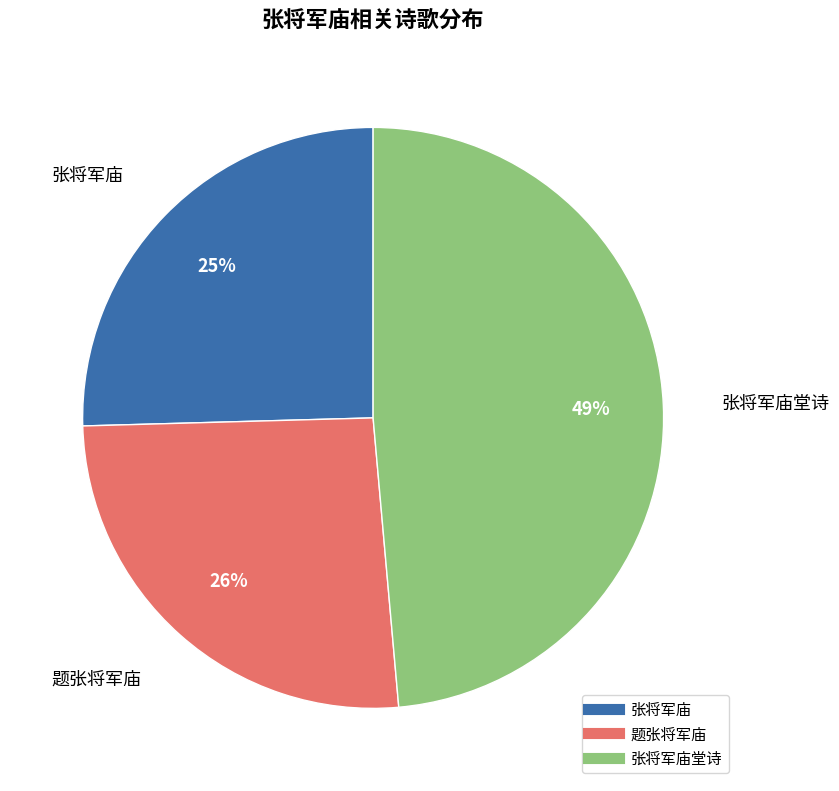

To the nearest percent, what is the average slice percentage?

33%